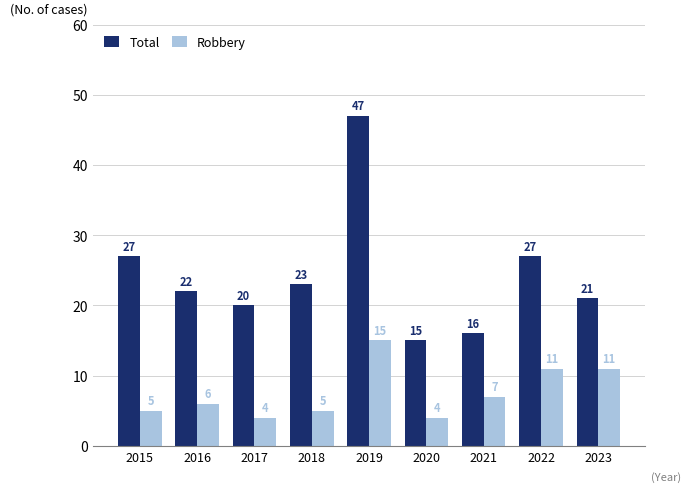

The Total series shows 22 at 2020. True or false?

False